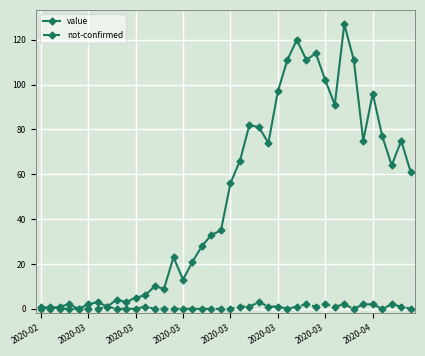

True or false: not-confirmed has more than 1 points higher than both neighbors.

True